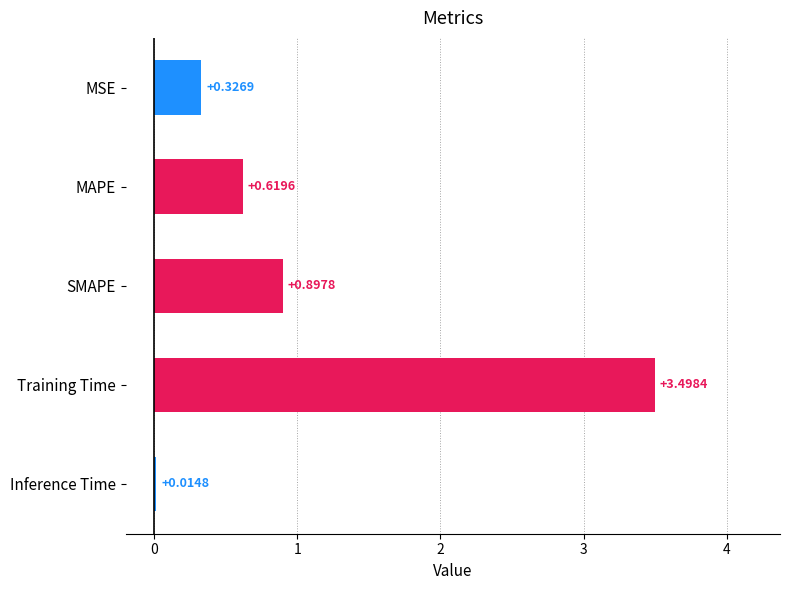

What is the label of the 3rd bar from the top?

SMAPE